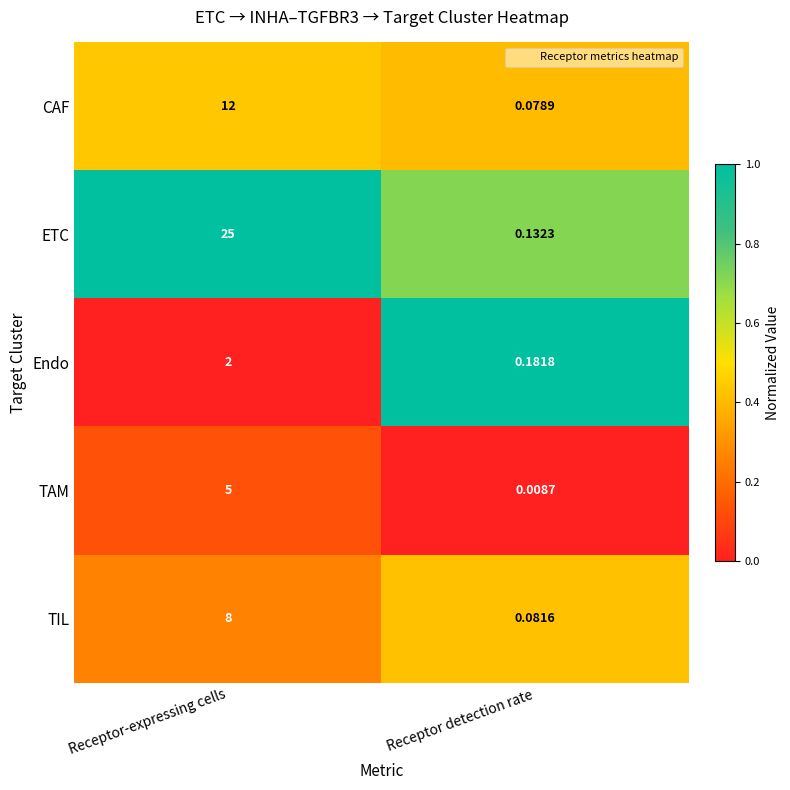

What is the total value across all series at Receptor-expressing cells?

52.0